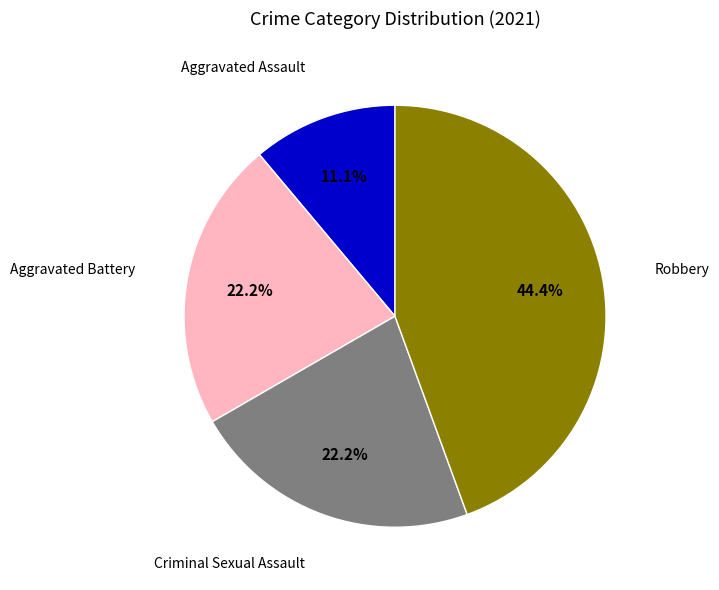

Is there any slice that represents more than half of the pie?

No